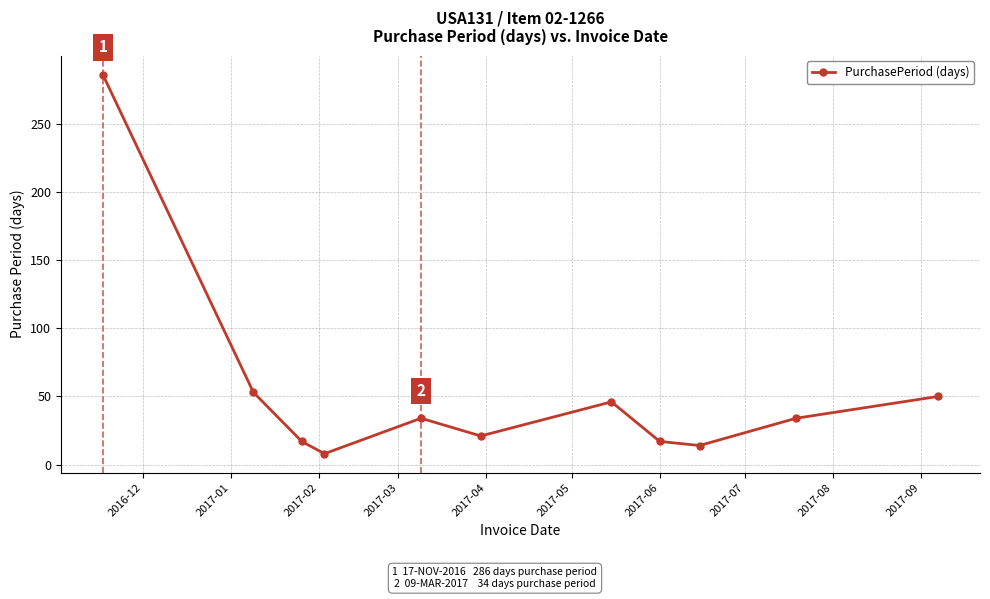

How many data points does each series have?

11